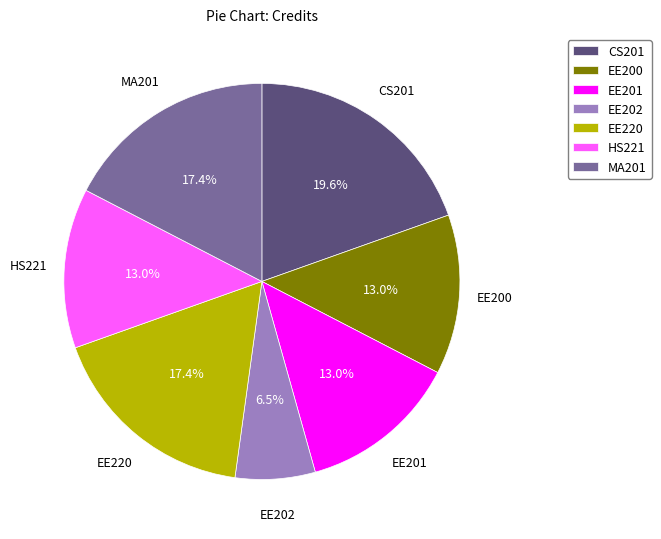

Is the sum of CS201 and EE201 greater than half?

No